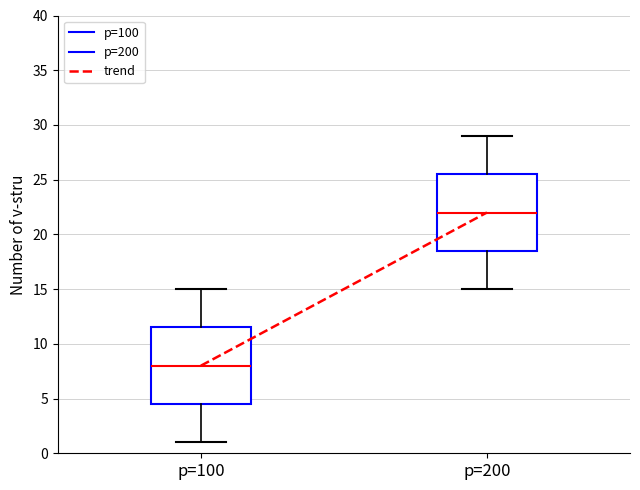

Where is the upper edge of the box for p=100 on the y-axis? The values are not printed on the chart, so give them approximately, as read against the axis.

11.5